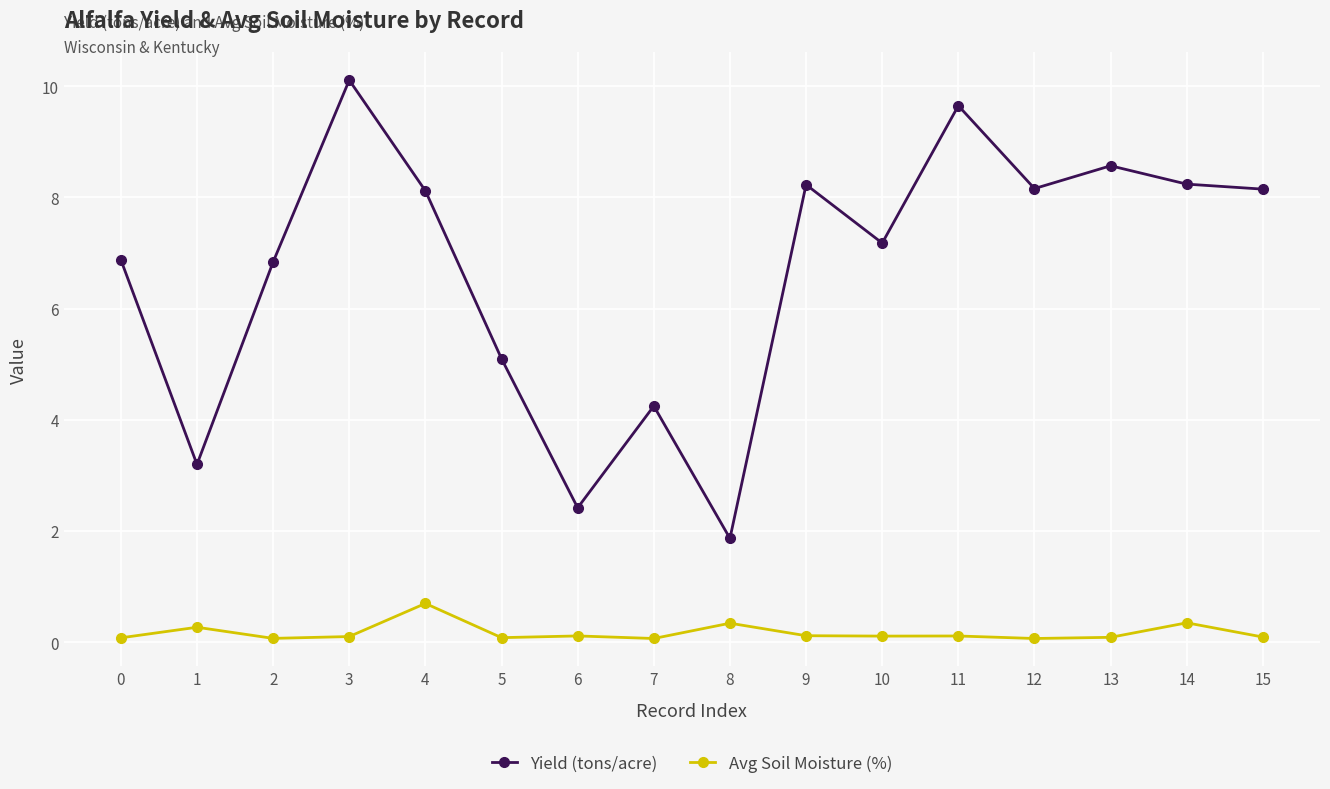

What is the difference between the highest and lowest values at 4?

7.4